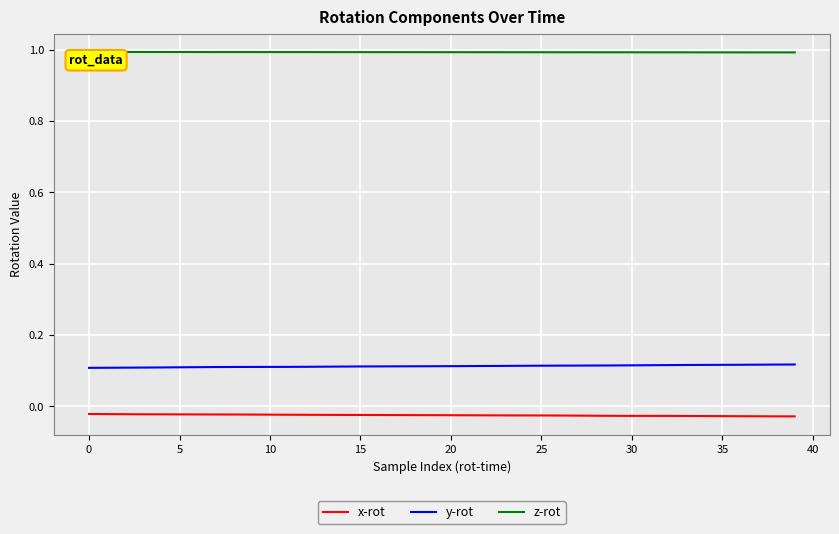

Which series has the largest total across all categories?

z-rot